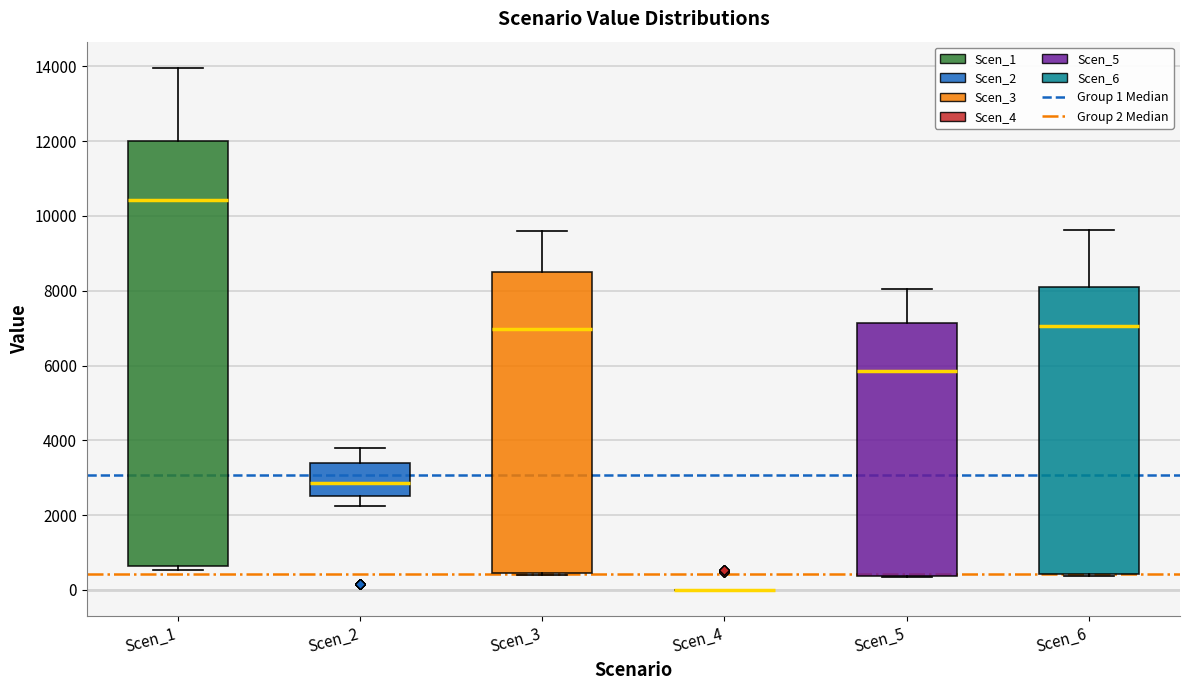

Reading left to right, transcribe this box plot: for each box, give where its median line is, the range the box spans, and where its two whiskers end, as read against the y-axis. The values are not printed on the chart, so give them approximately, as read against the axis.

Scen_1: median 10400, box 600 to 12000, whiskers 600 (just below the box's lower edge) to 14000
Scen_2: median 2800, box 2600 to 3400, whiskers 2200 to 3800
Scen_3: median 7000, box 400 to 8600, whiskers 400 to 9600
Scen_4: box collapsed to a line at 0, whiskers 0 to 0
Scen_5: median 5800, box 400 to 7200, whiskers 400 to 8000
Scen_6: median 7000, box 400 to 8200, whiskers 400 to 9600